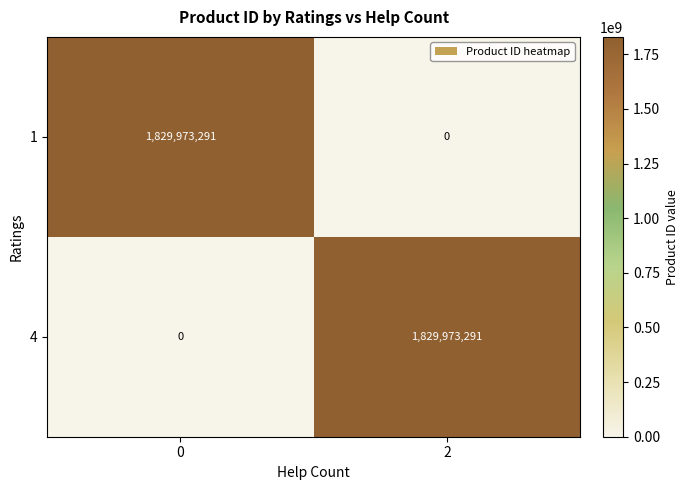

What is the spread (max minus min) of values at 2?

1829973291